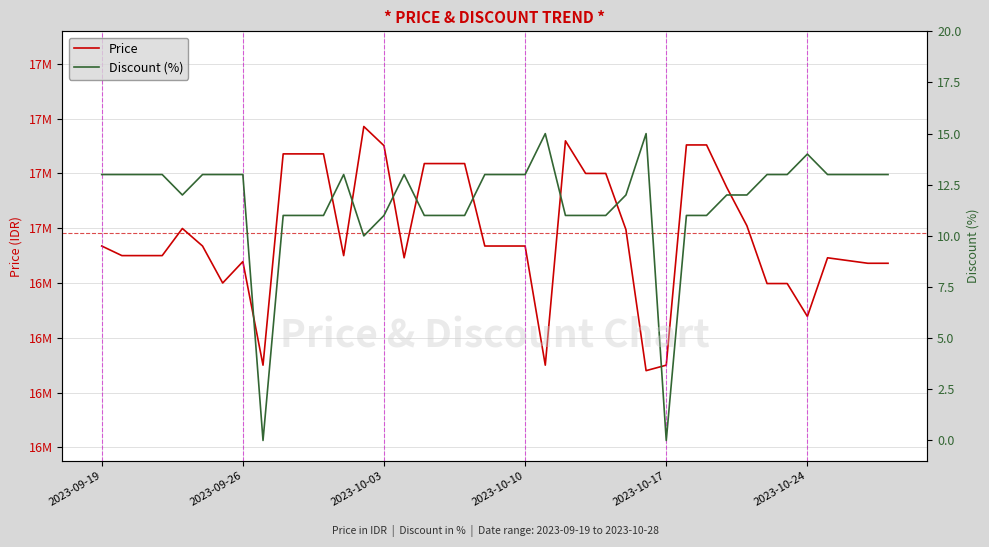

What is the average value of the Discount (%) series?

12